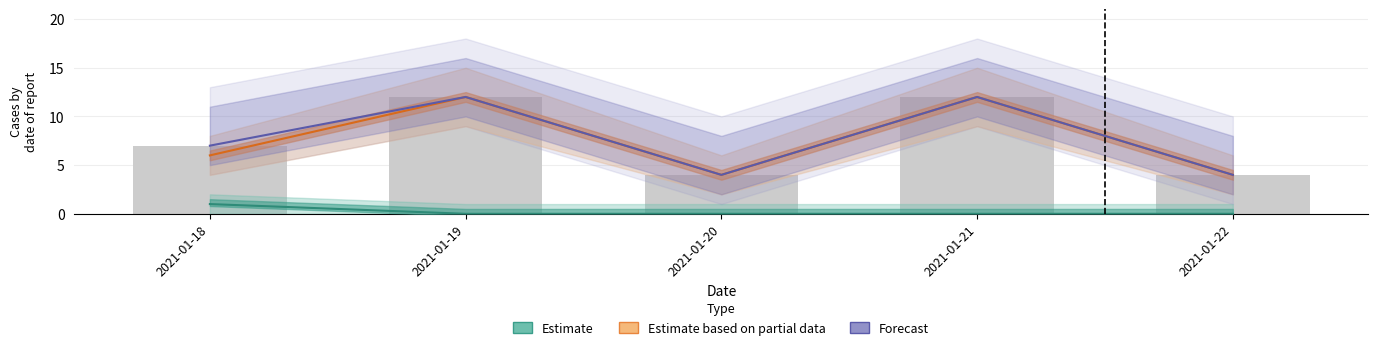

What is the difference between the maximum and second lowest values in the Estimate series?

1